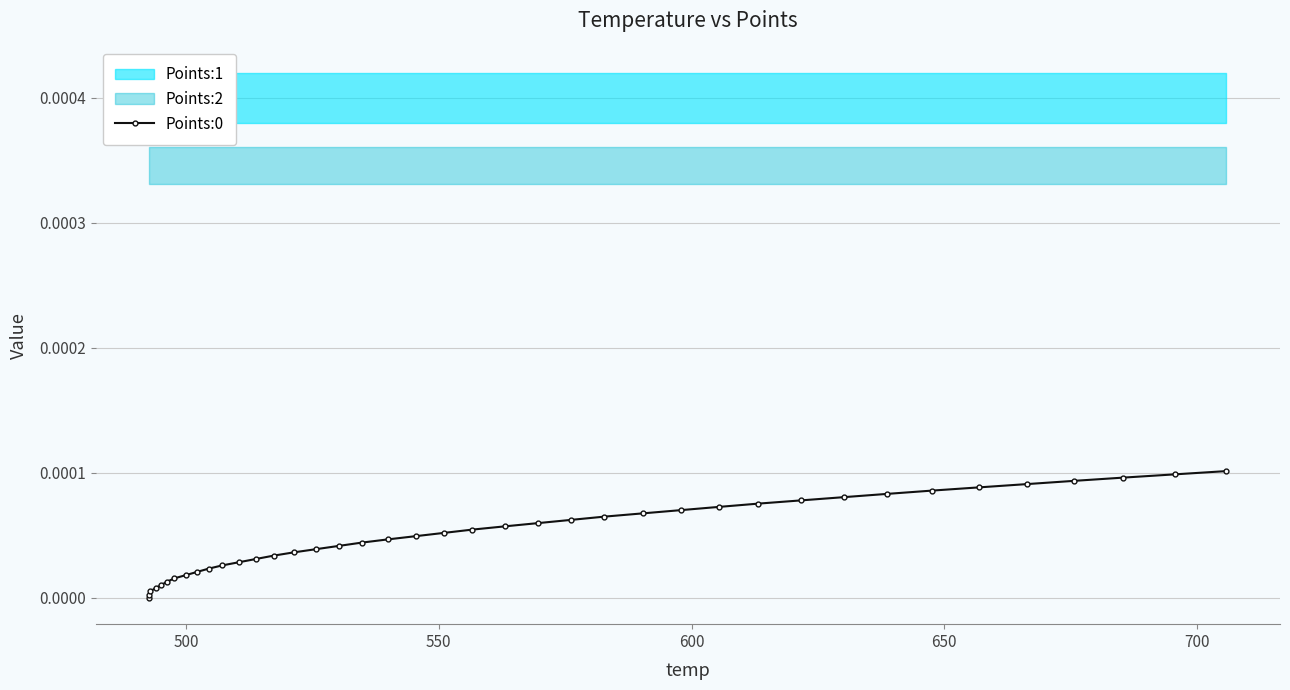

Count the number of categories in the chart.

40